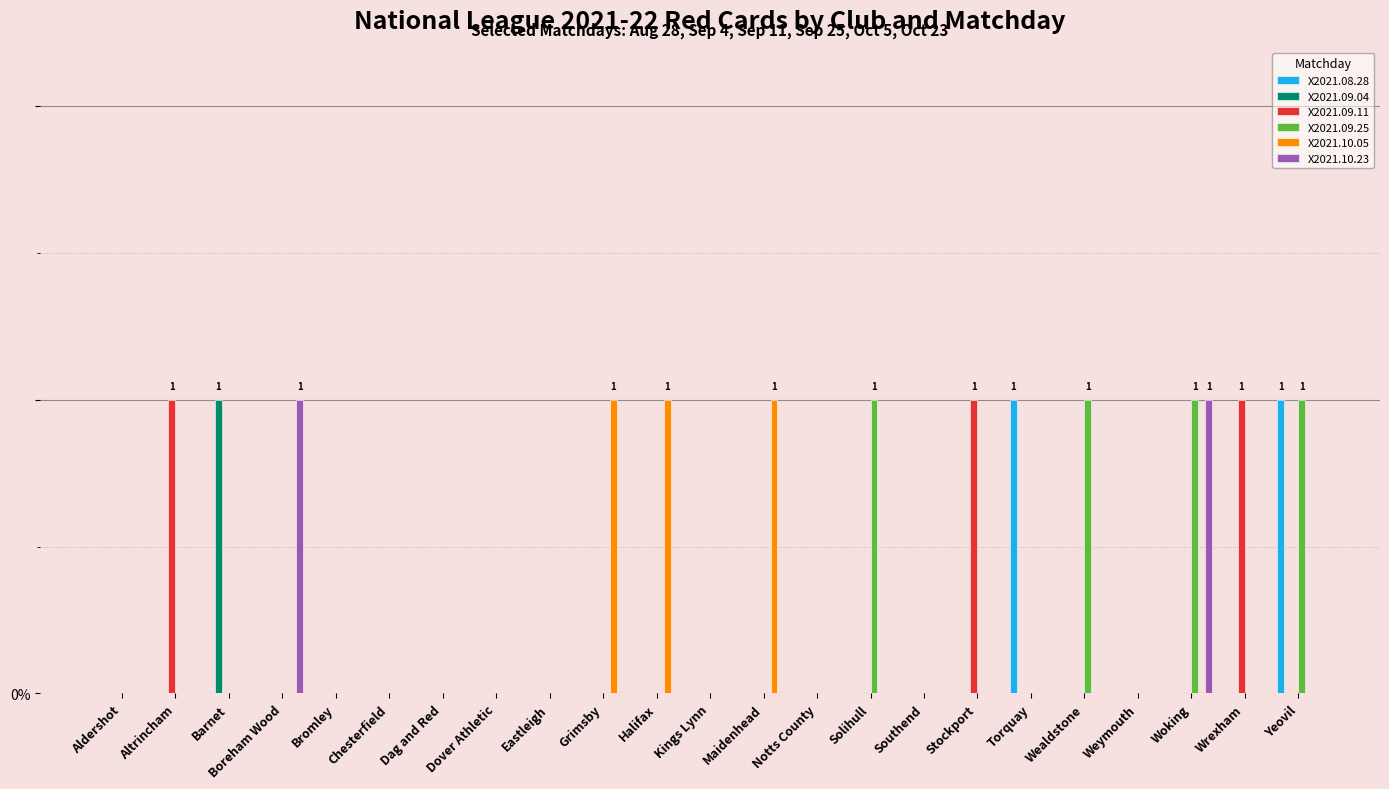

What are all the series names shown in the legend?

X2021.08.28, X2021.09.04, X2021.09.11, X2021.09.25, X2021.10.05, X2021.10.23